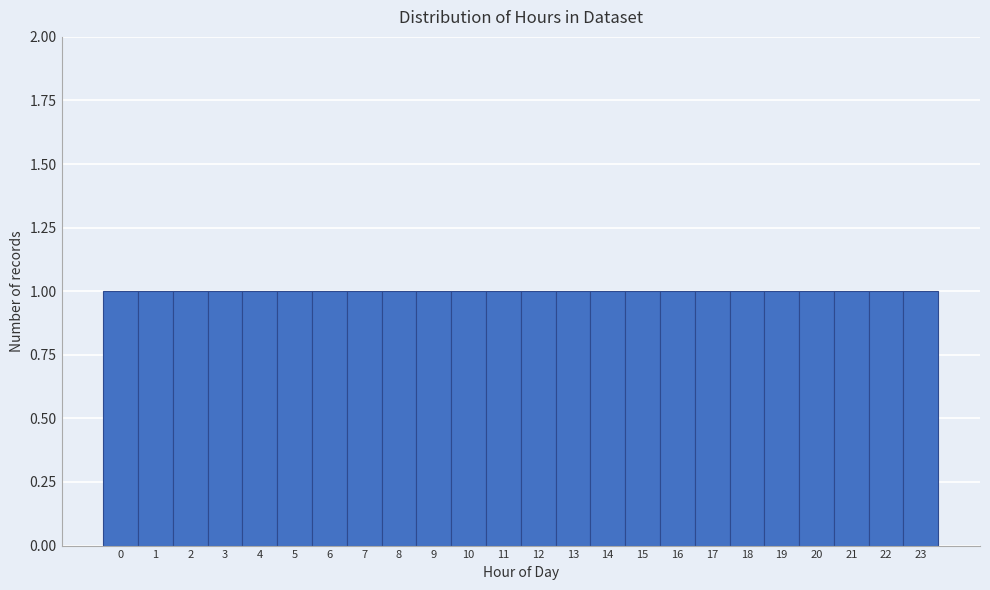

What is the height of the bar covering 21.5 to 22.5 on the x-axis? The values are not printed on the chart, so give them approximately, as read against the axis.

1